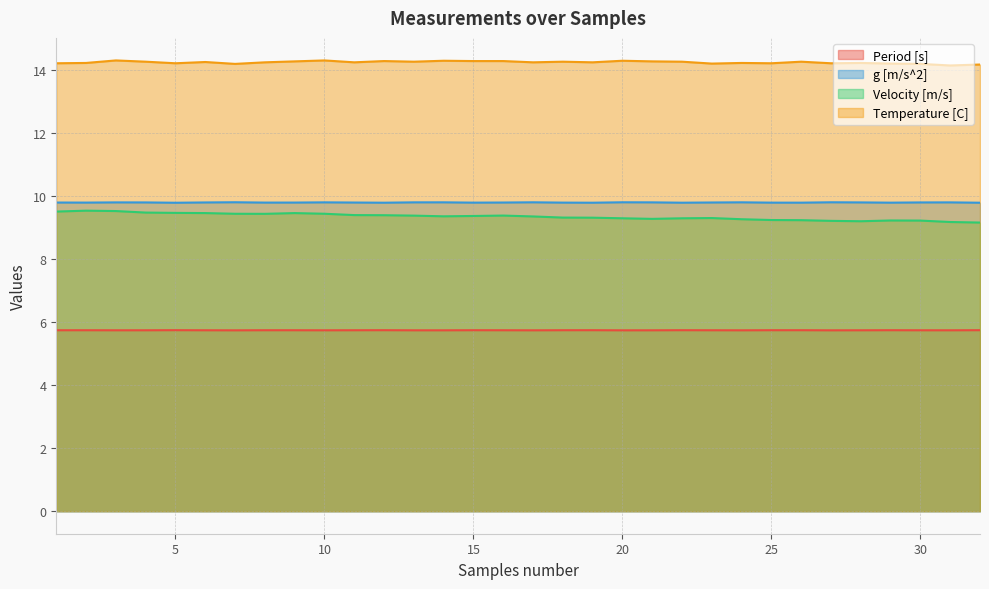

Where is the first local minimum for Velocity [m/s]?

8